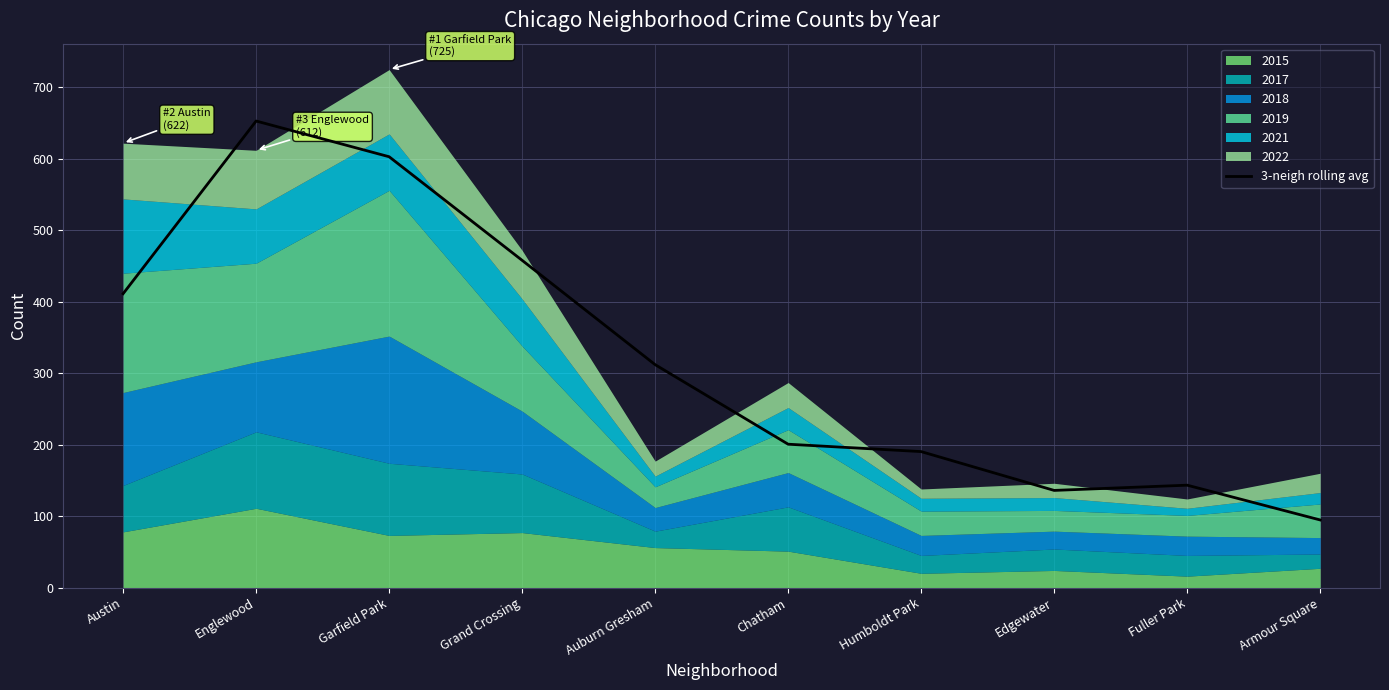

The chart shows a value of 369.2 at Garfield Park. True or false?

False